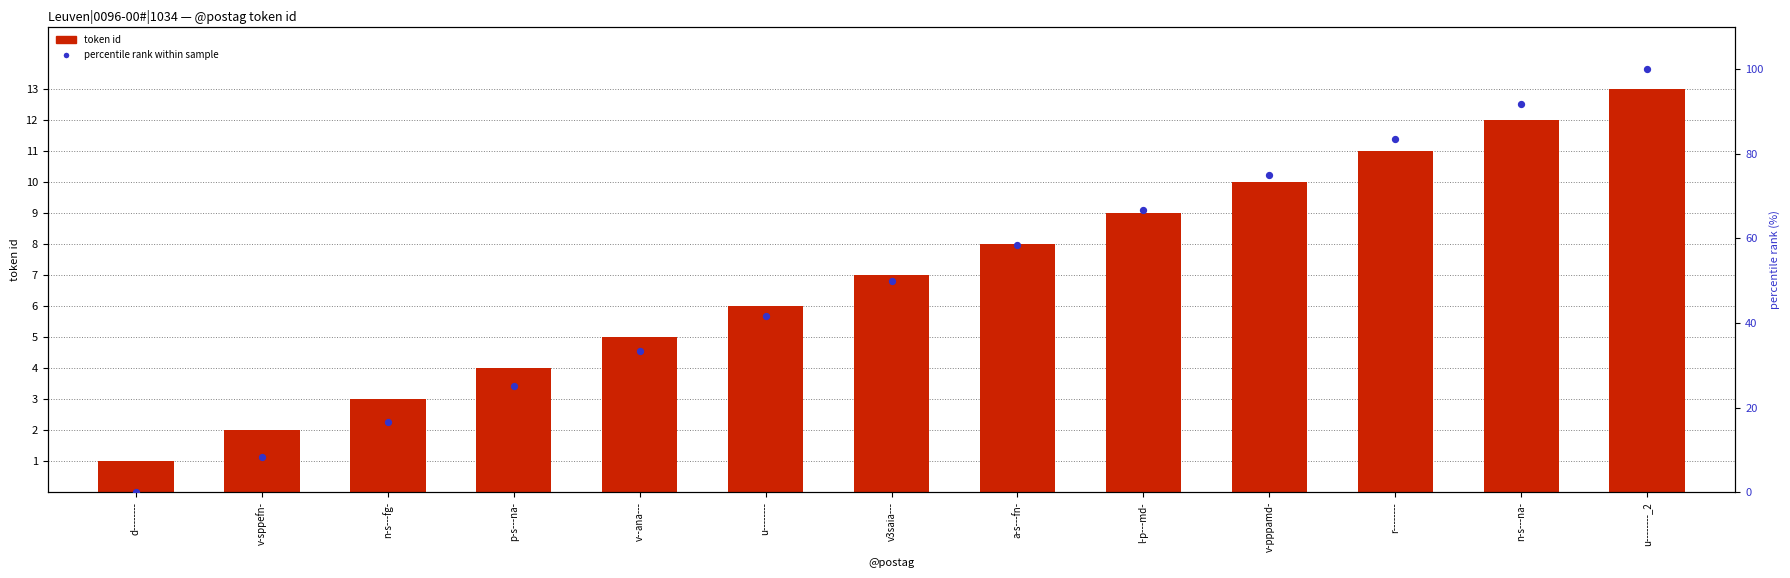

Which series has the largest total across all categories?

percentile rank within sample